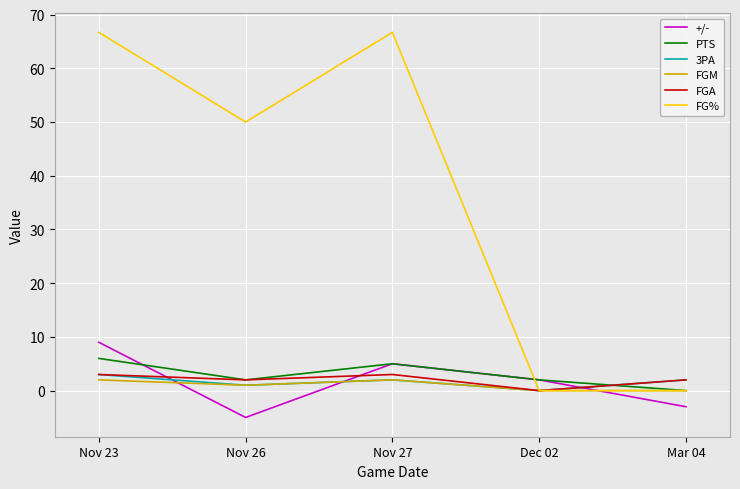

What are all the series names shown in the legend?

+/-, PTS, 3PA, FGM, FGA, FG%